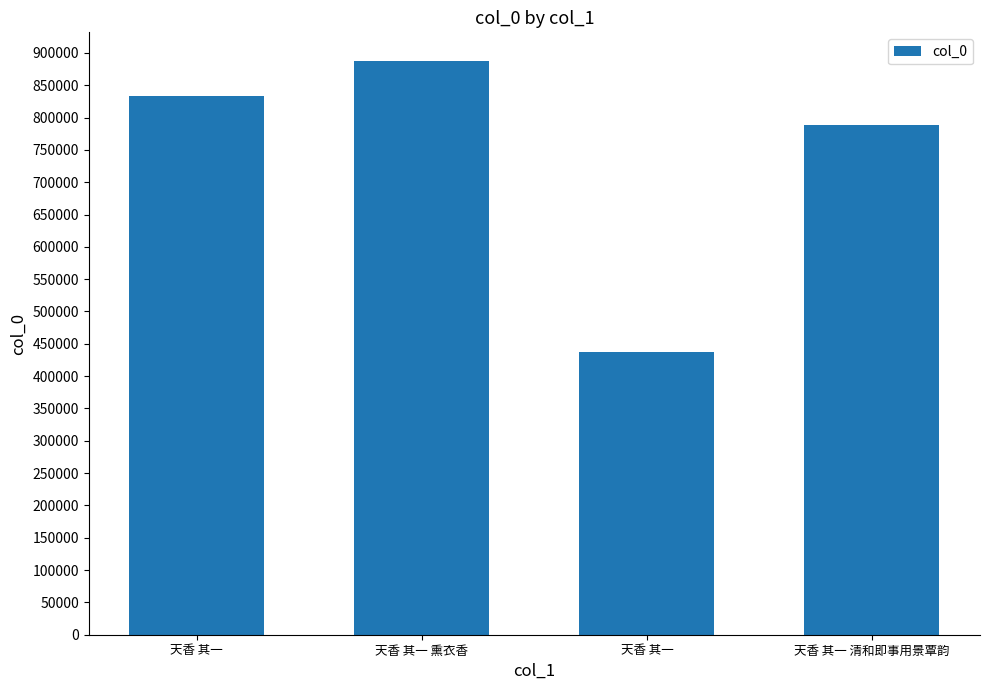

Does the chart contain any negative values?

No